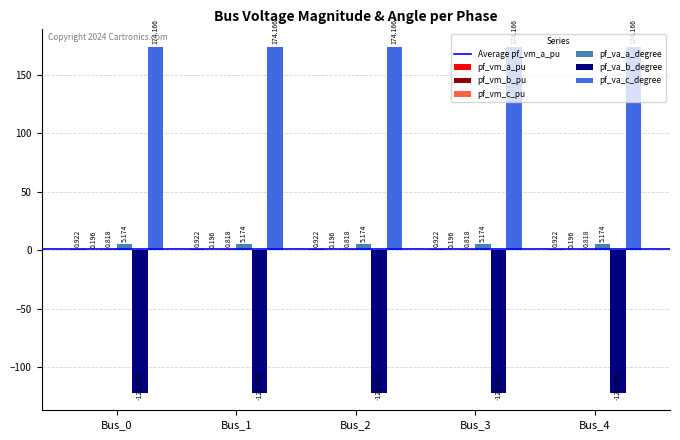

What is the sum of all pf_va_a_degree values?

25.9